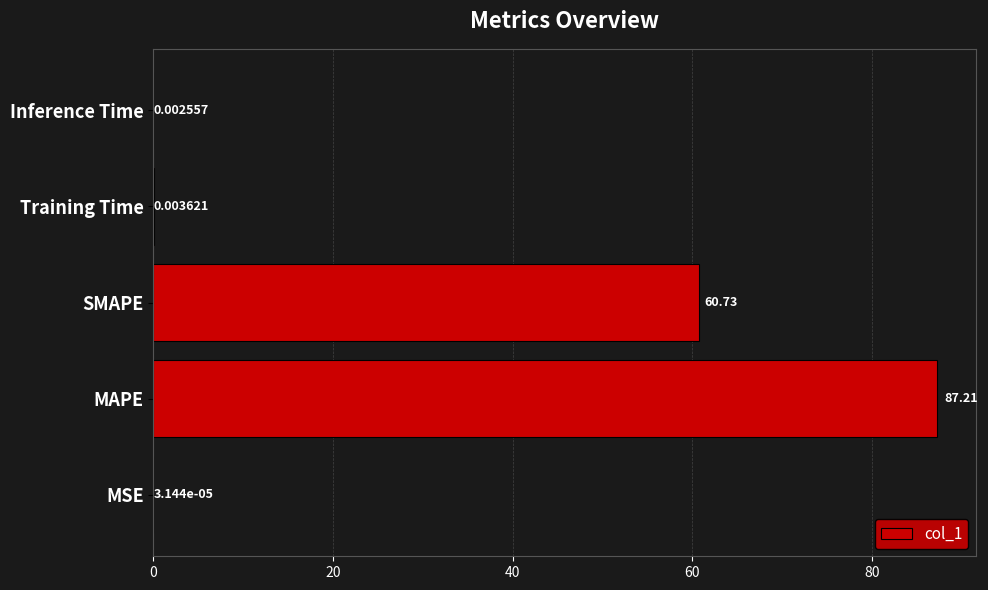

Where is the data nearest to the value 43?

SMAPE